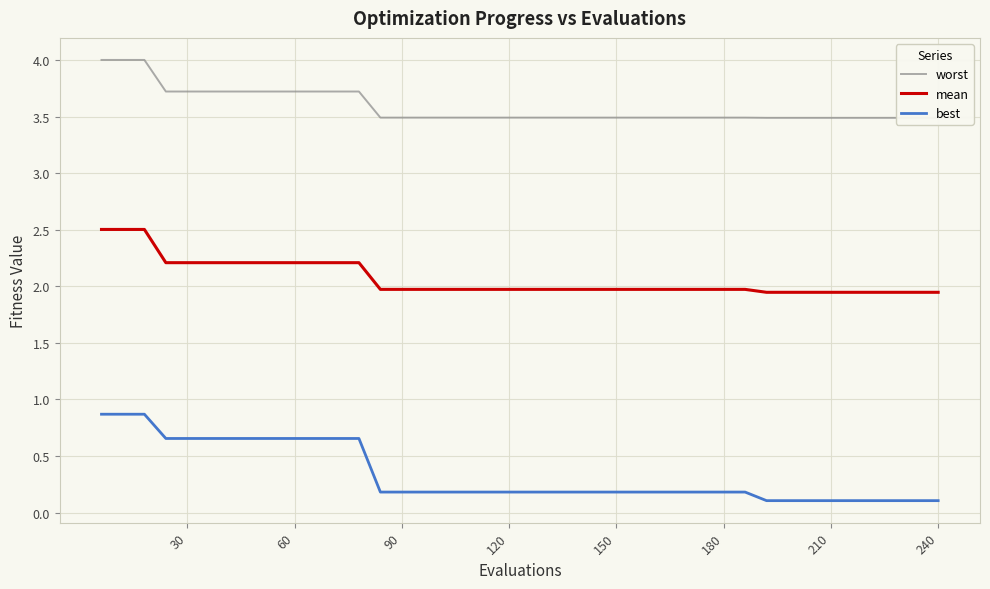

True or false: mean and best cross at least once.

False